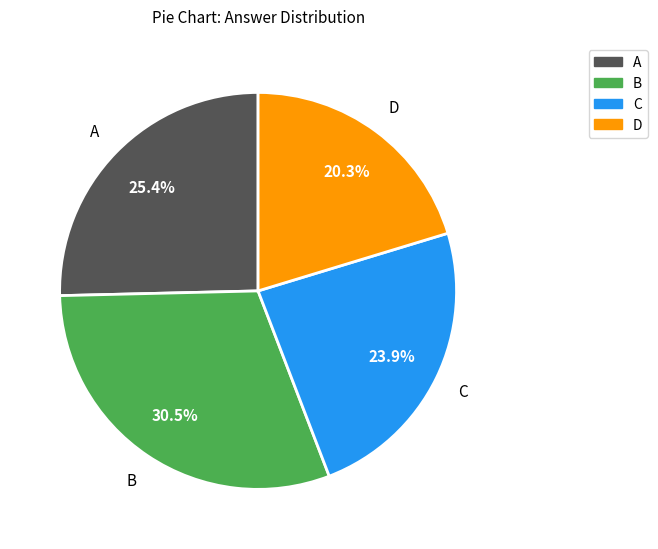

Is there a majority slice in this chart?

No